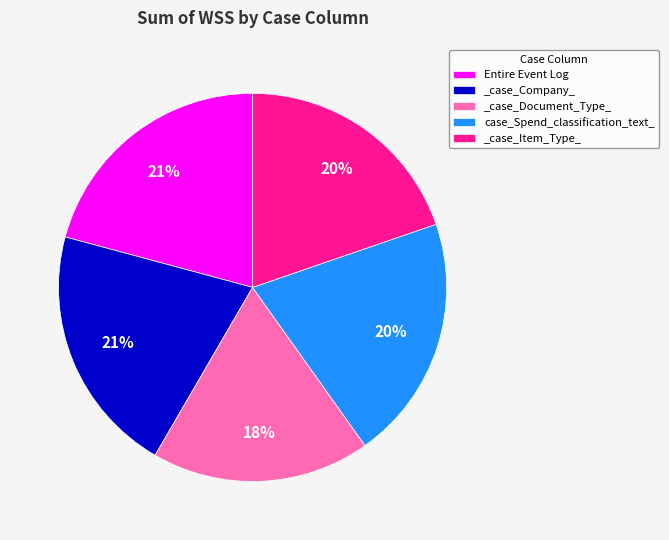

Which slice is the smallest?

_case_Document_Type_